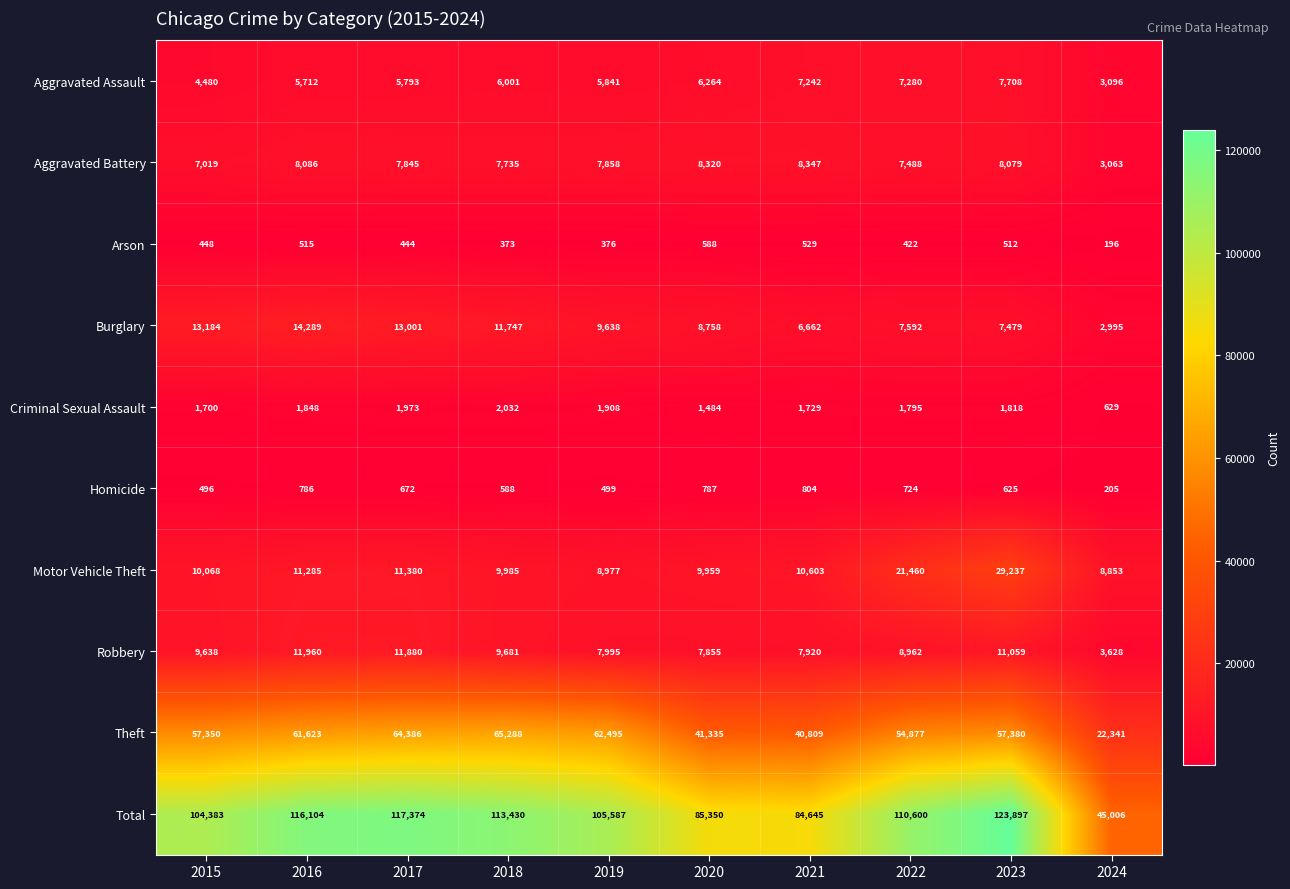

Count the number of categories in the chart.

10